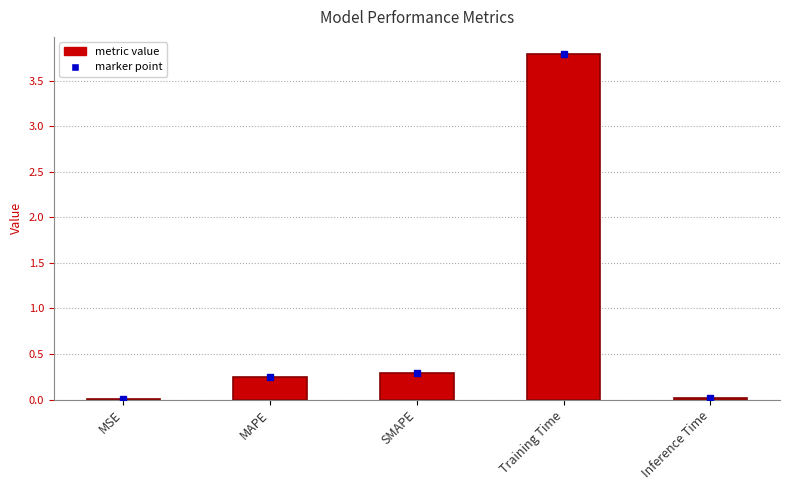

At which category does the chart reach its peak across all series?

Training Time